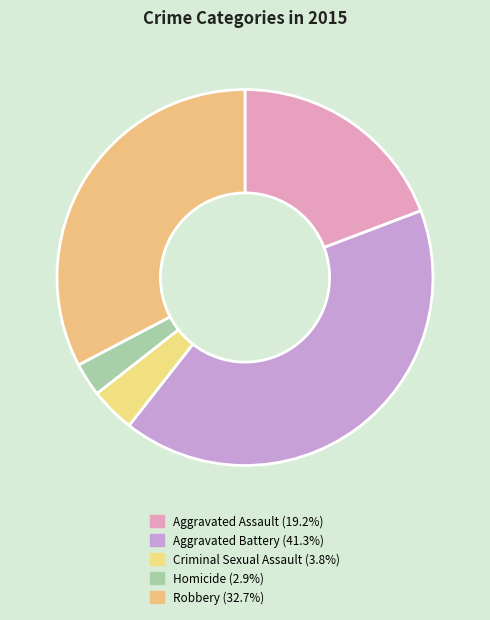

What percentage do Criminal Sexual Assault and Aggravated Assault together represent?

23.1%